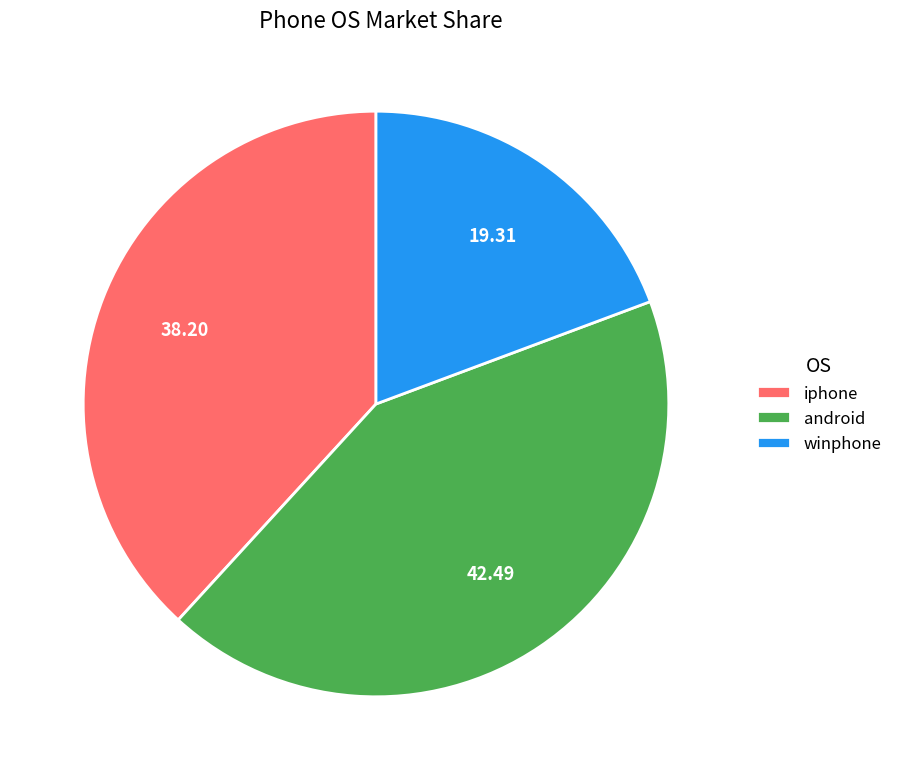

Count the number of slices in the pie.

3